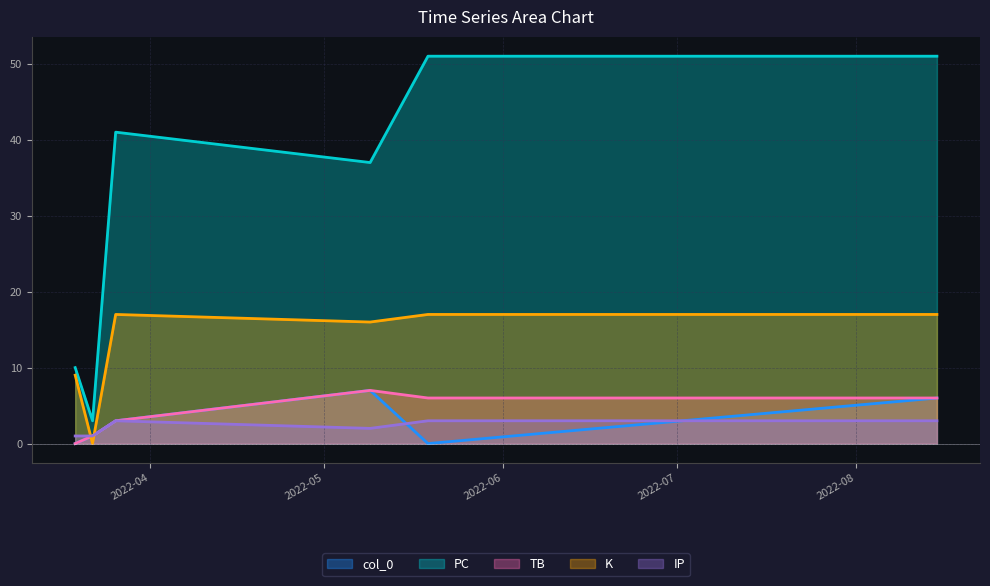

Which has a higher value, 2022-03-22 or 2022-05-09?

2022-05-09